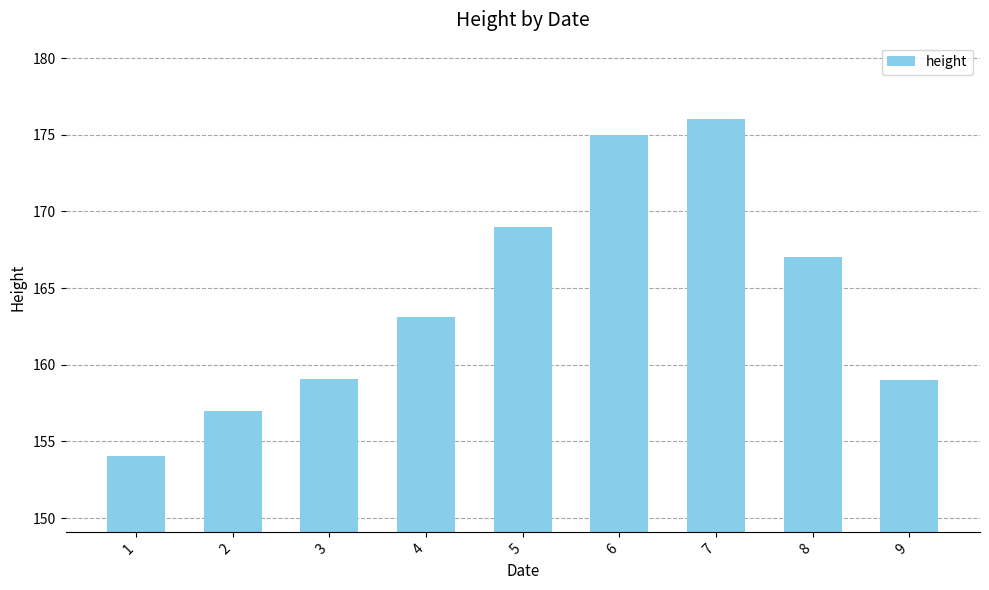

What is the ratio of the value at 4 to the value at 5?

1.0